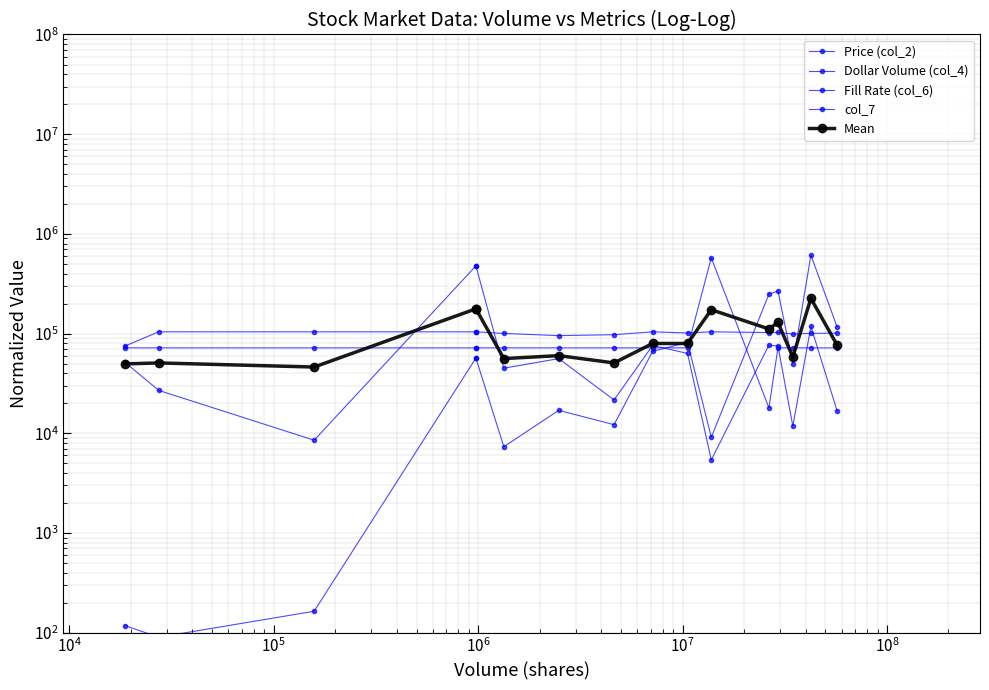

True or false: Price (col_2) and col_7 cross at least once.

True